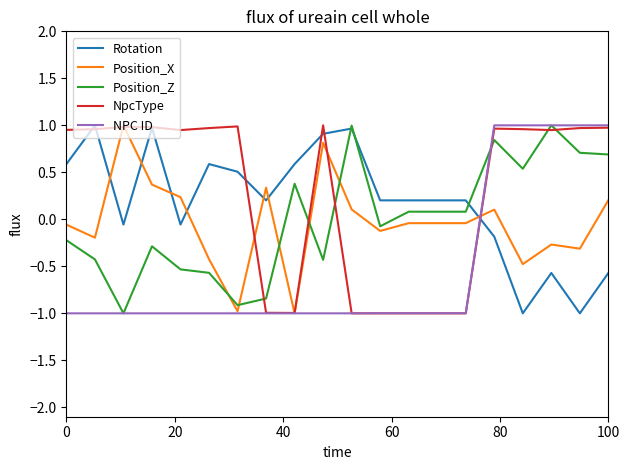

Which series ends up on top after the final intersection of Position_Z and NpcType?

NpcType